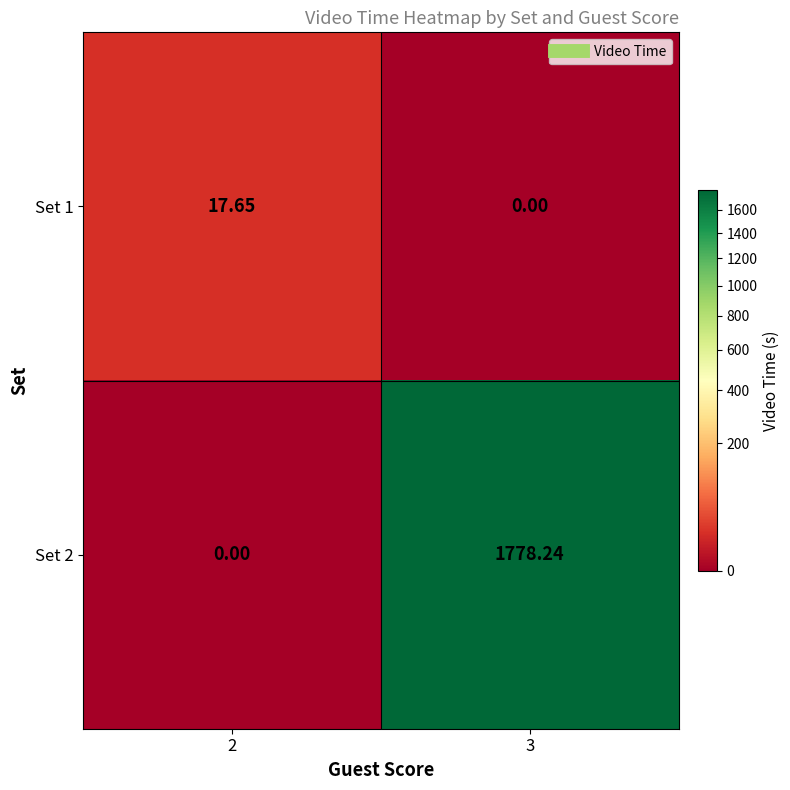

Is the value of Set 1 at 2 greater than the value of Set 2 at 2?

Yes